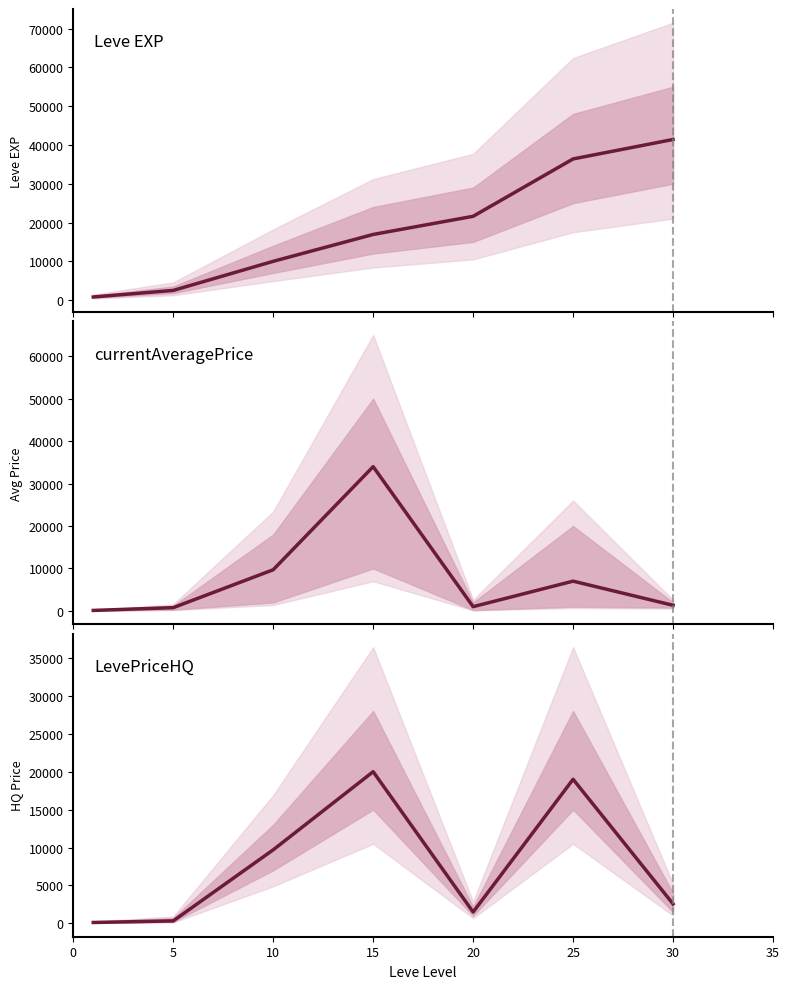

True or false: Leve EXP and LevePriceHQ cross at least once.

True